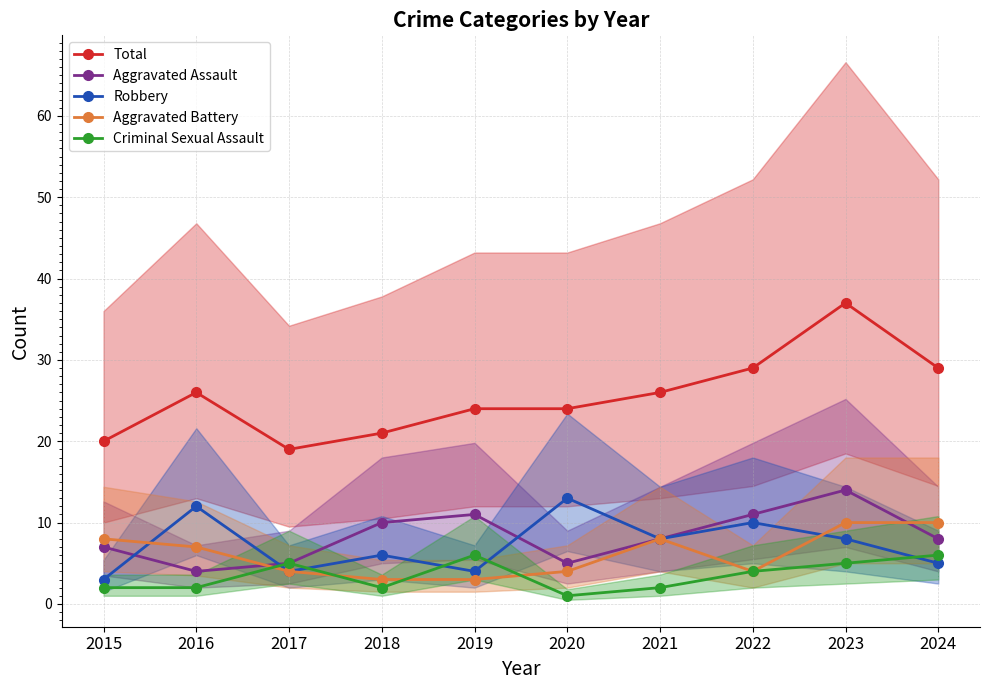

True or false: Total has a value of 38 at 2021.

False